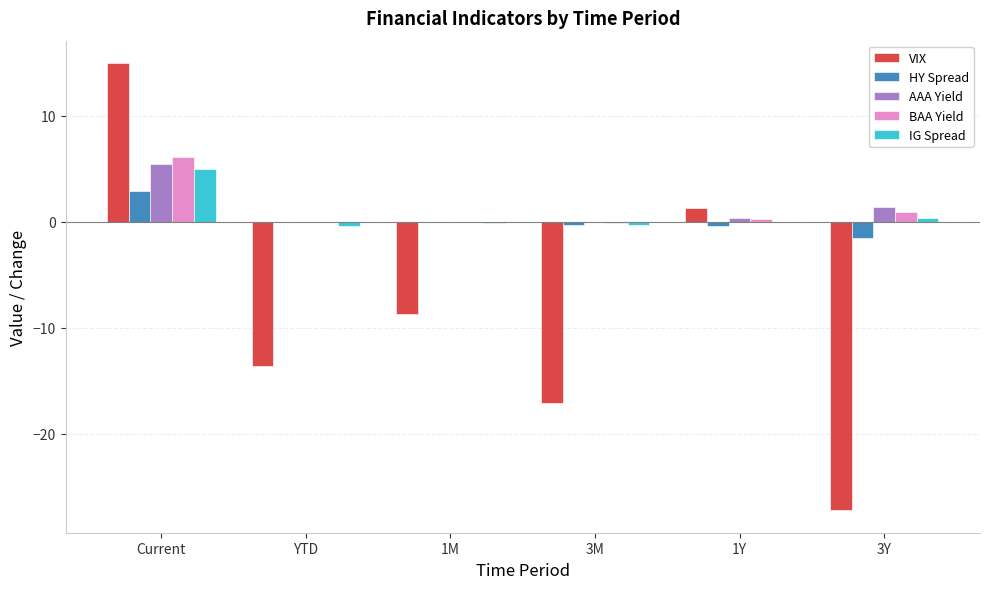

How many distinct data groups are displayed?

5